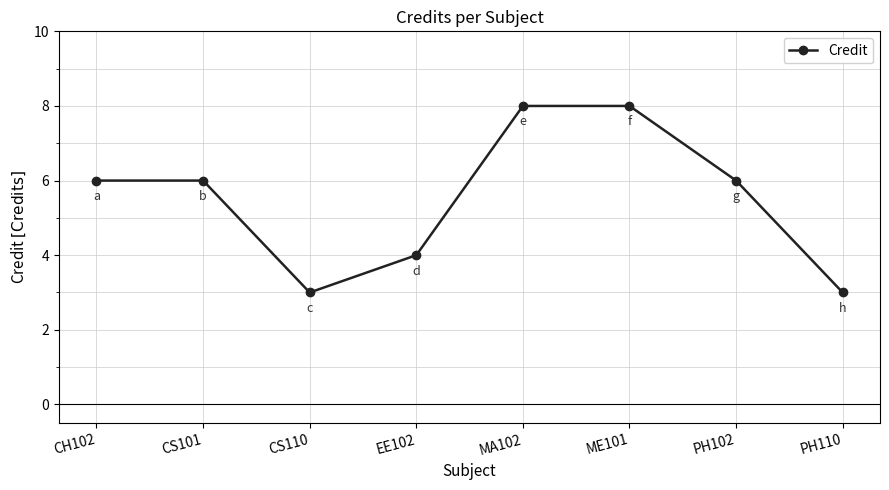

Where is the first local minimum?

CS110